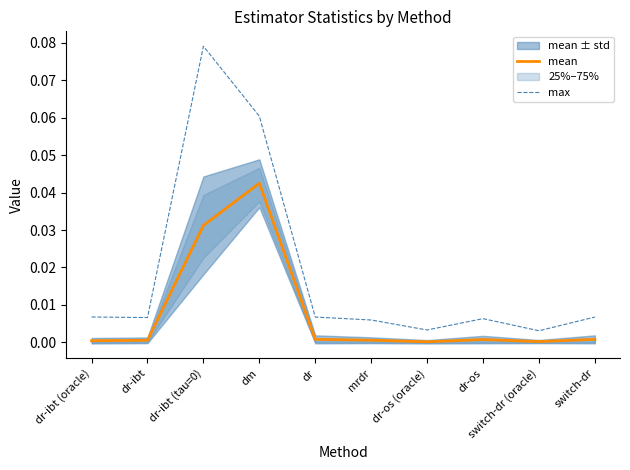

What is the difference between the max values at dr-os and dm?

0.1